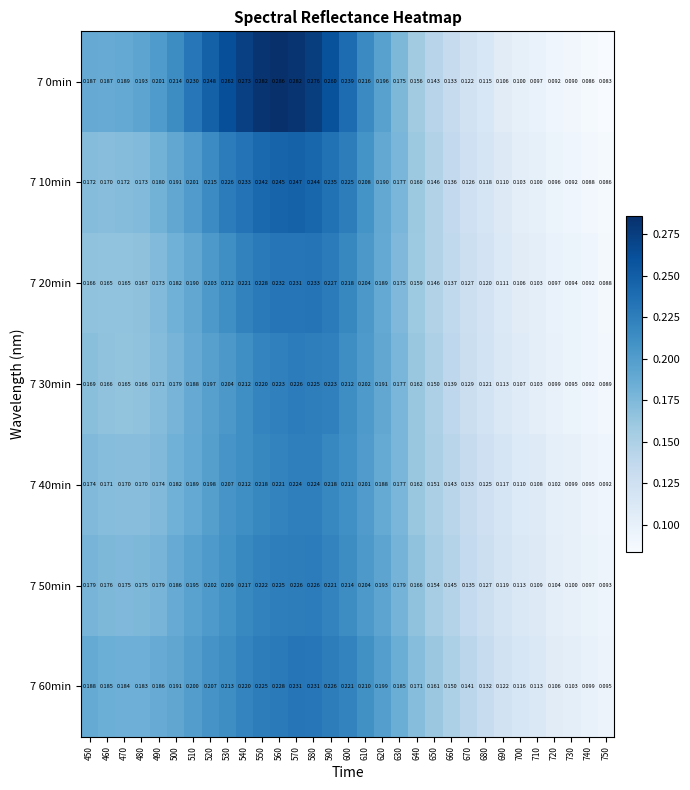

Is the value of 7 20min at 520 greater than the value of 7 50min at 630?

Yes